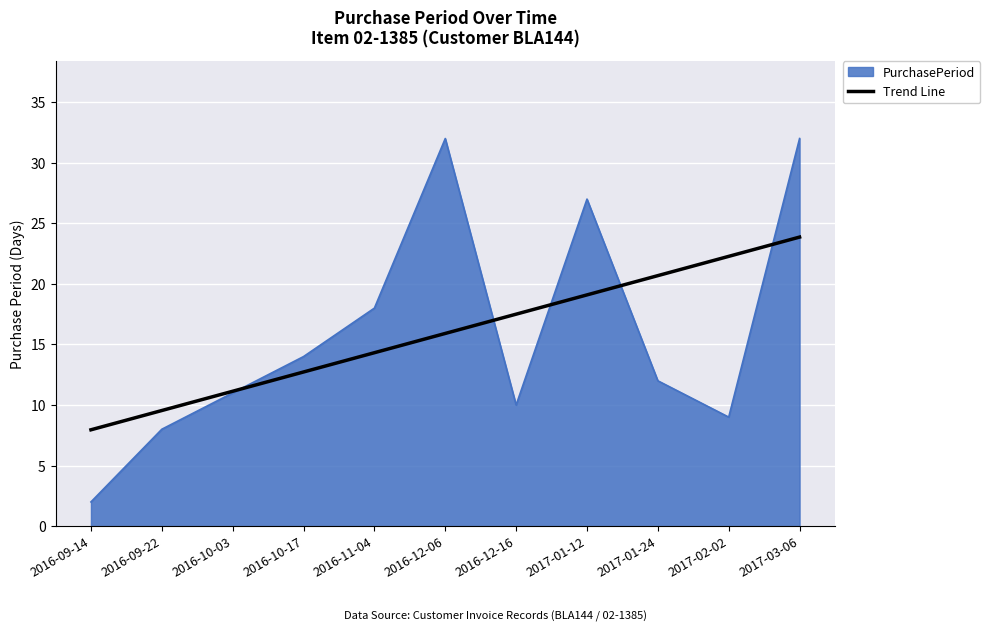

True or false: Trend Line has a value of 17.7 at 2016-10-03.

False